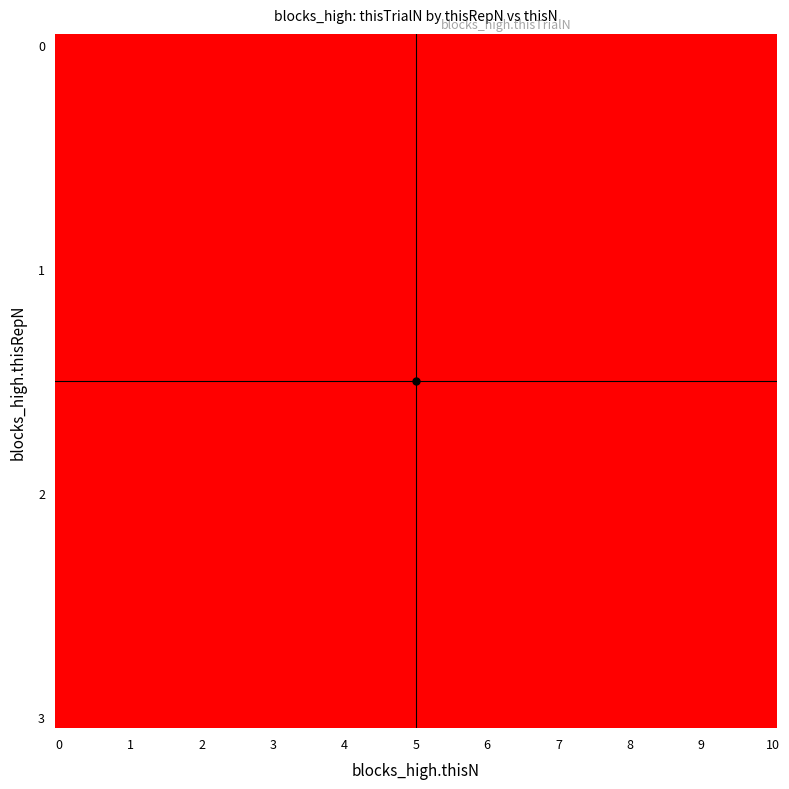

At which label does 2 reach its peak?

10